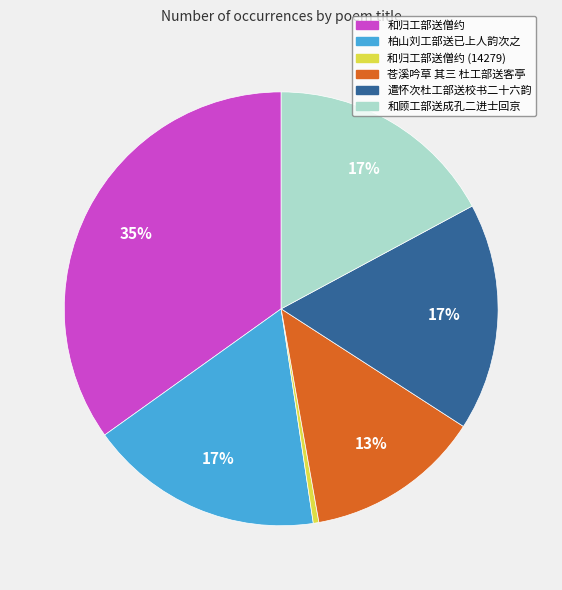

What percentage is the 和顾工部送成孔二进士回京 slice, to the nearest percent?

17%